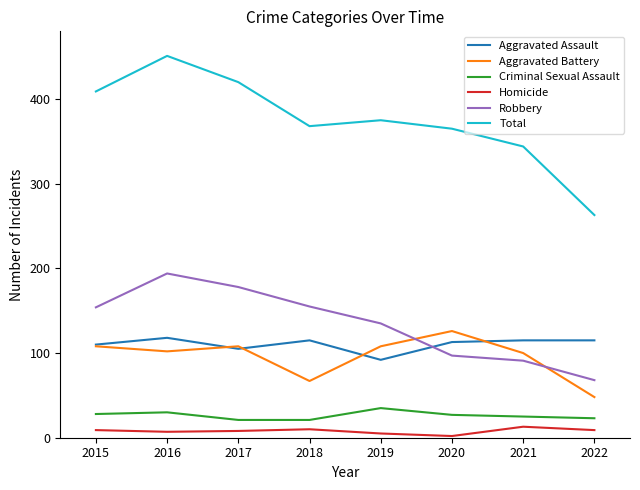

Which series has the widest spread of values?

Total